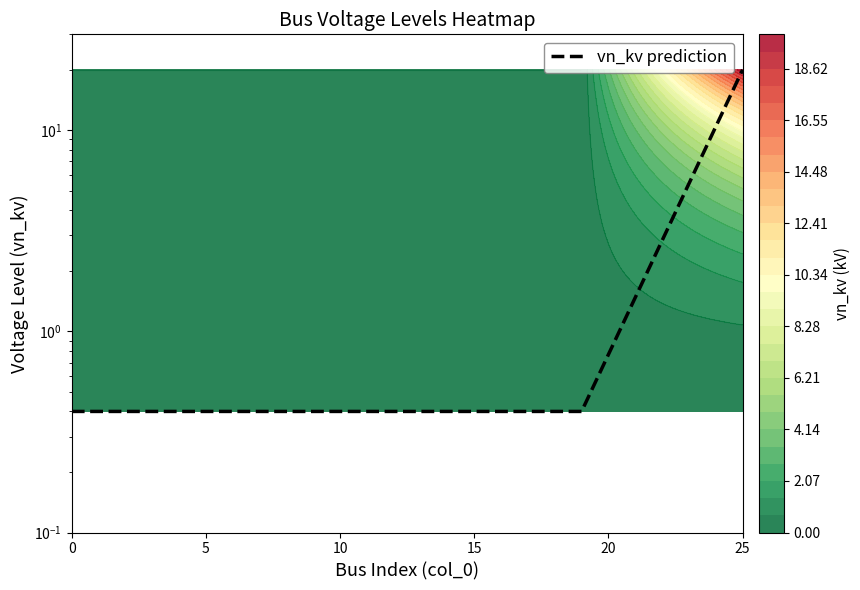

What is the sum of the values at 8 and 0?

0.8